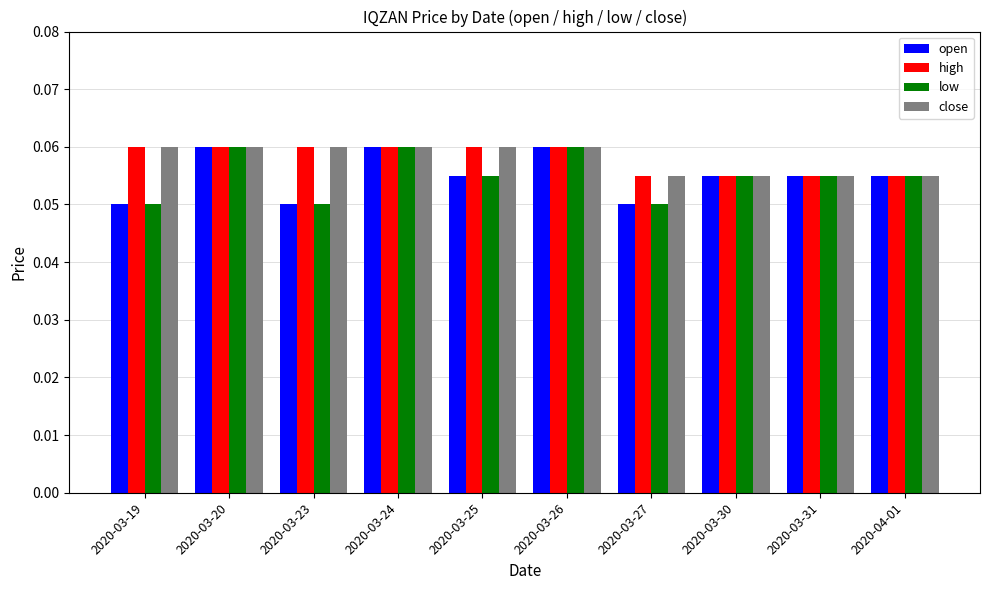

How many groups of bars are there?

10